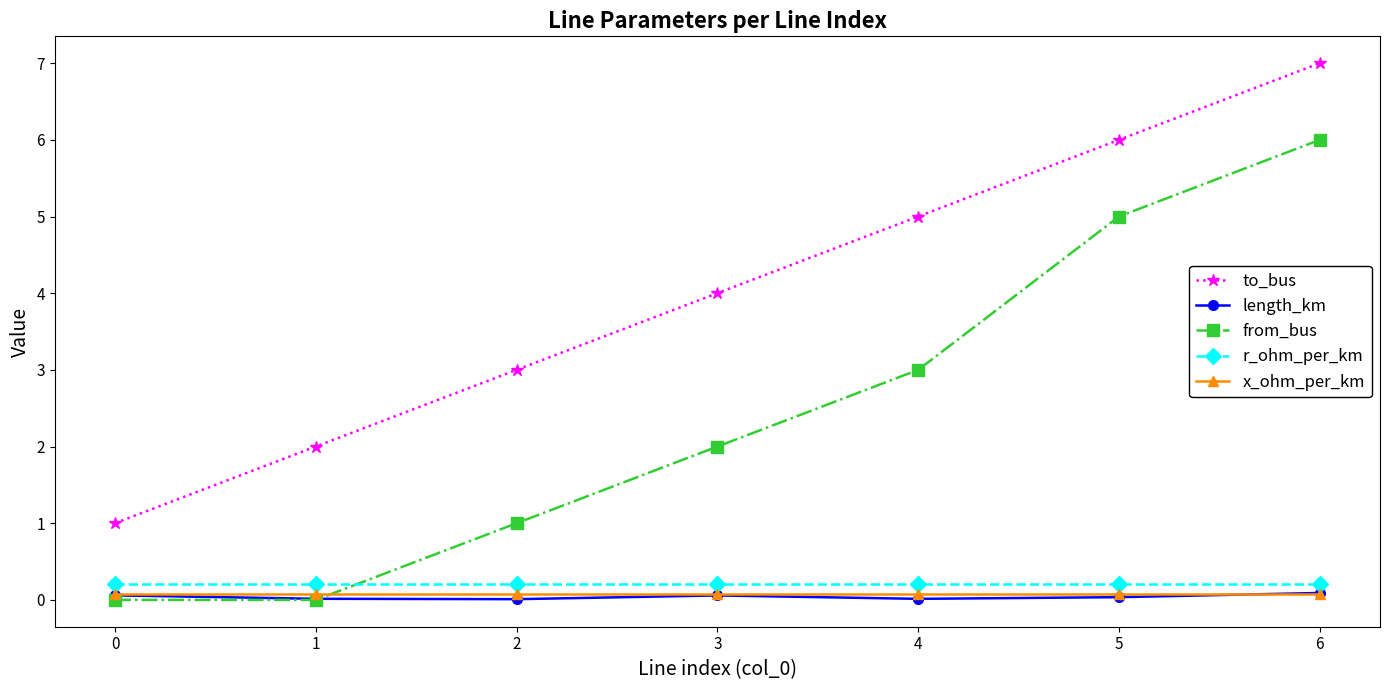

What is the difference between the maximum and minimum values in the length_km series?

0.1